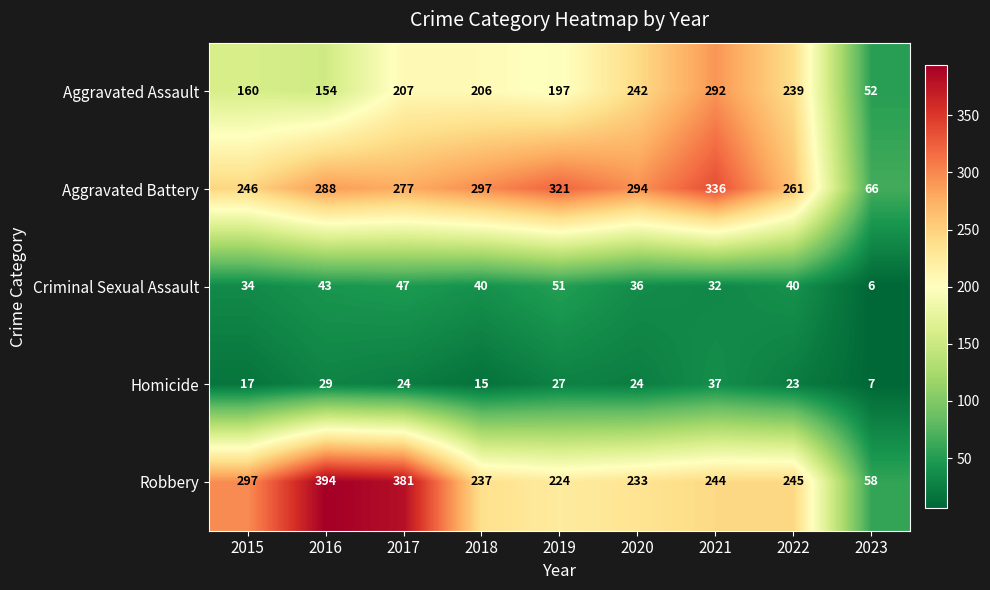

What is the spread (max minus min) of values at 2021?

304